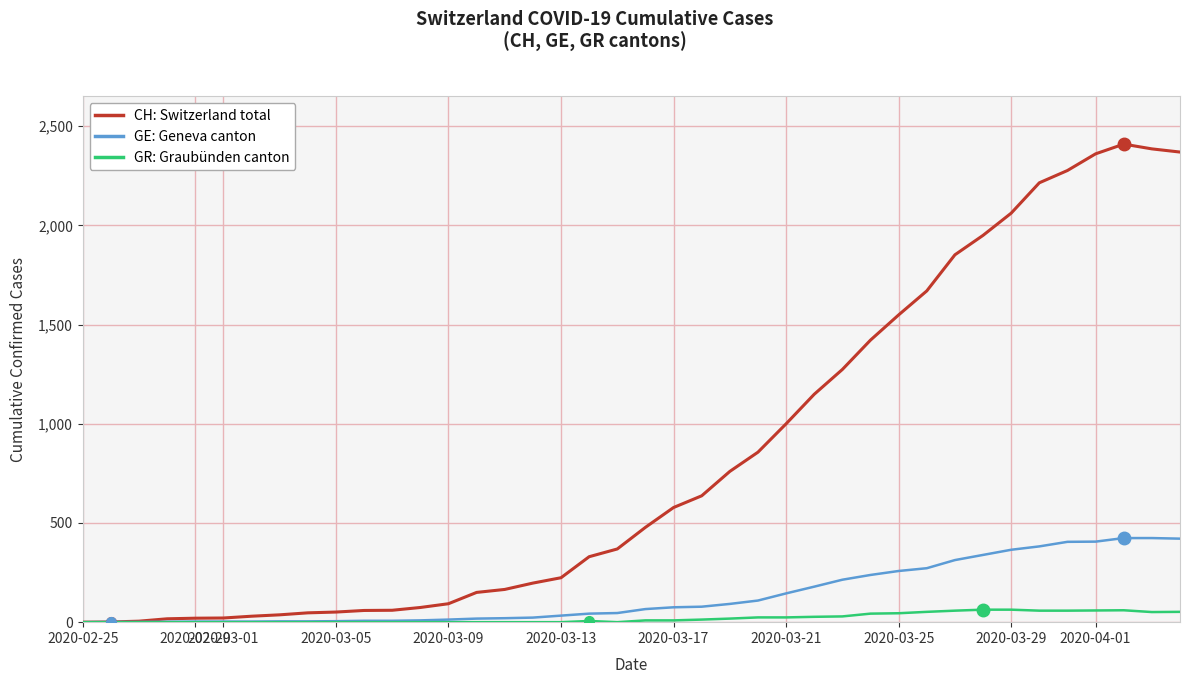

What is the maximum value shown in the chart?

2410